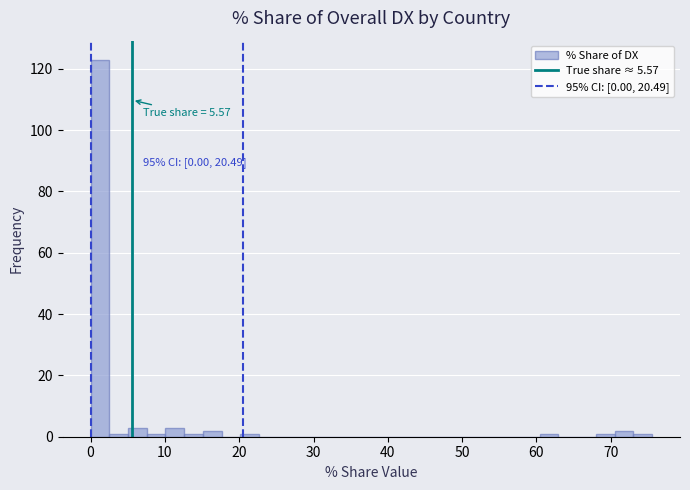

Around what value on the x-axis is the tallest bar? Give the approximate position of its centre, as read against the axis.

1